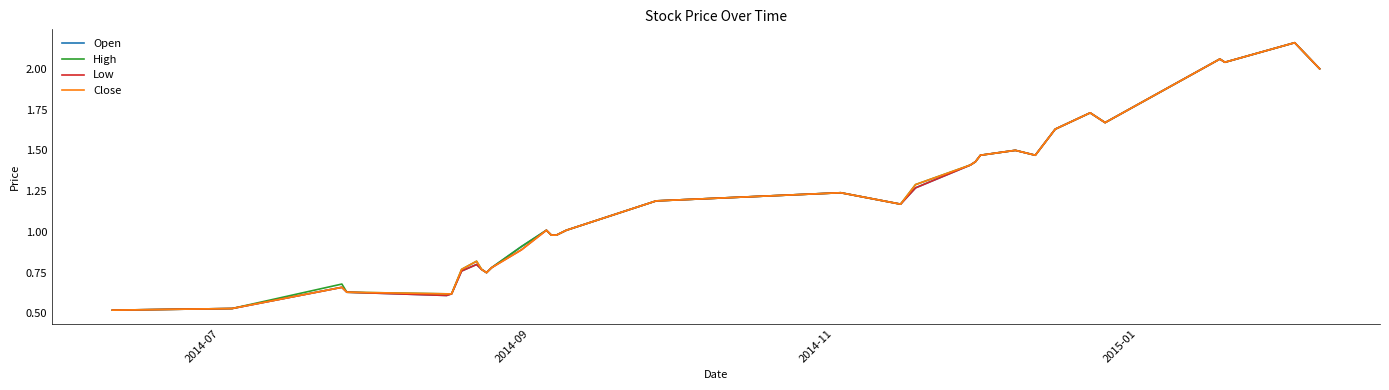

List the series in order of their overall mean, lowest first.

Low, Open, Close, High